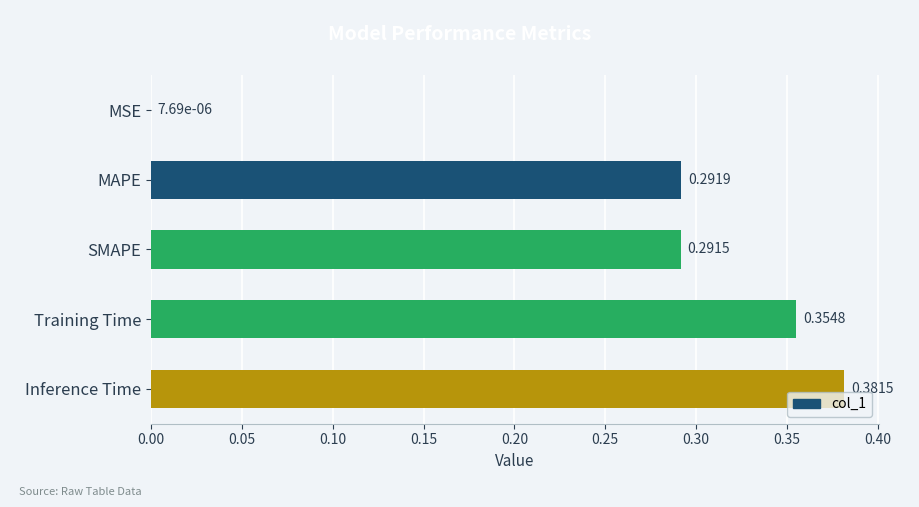

Which has a higher value, SMAPE or Inference Time?

Inference Time